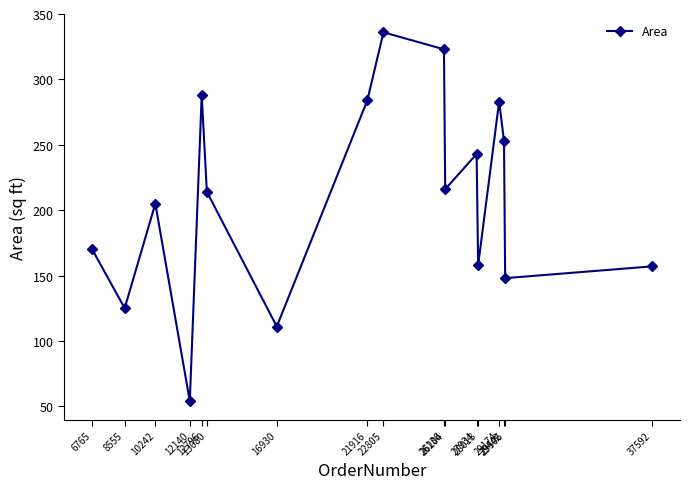

How many data points are less than 214?

8